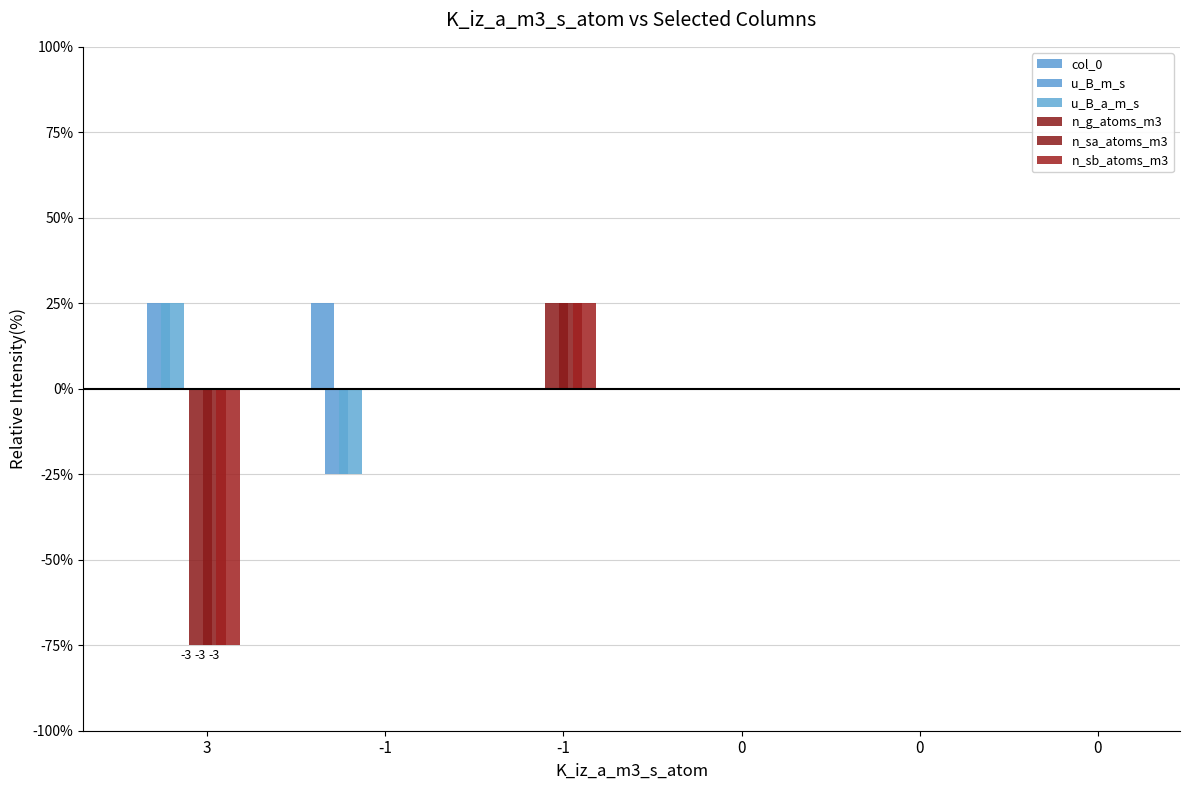

Reading right to left, extract all data points from this chart.

col_0: 0	0	0	0	1	0
u_B_m_s: 0	0	0	0	-1	1
u_B_a_m_s: 0	0	0	0	-1	1
n_g_atoms_m3: 0	0	0	1	0	-3
n_sa_atoms_m3: 0	0	0	1	0	-3
n_sb_atoms_m3: 0	0	0	1	0	-3